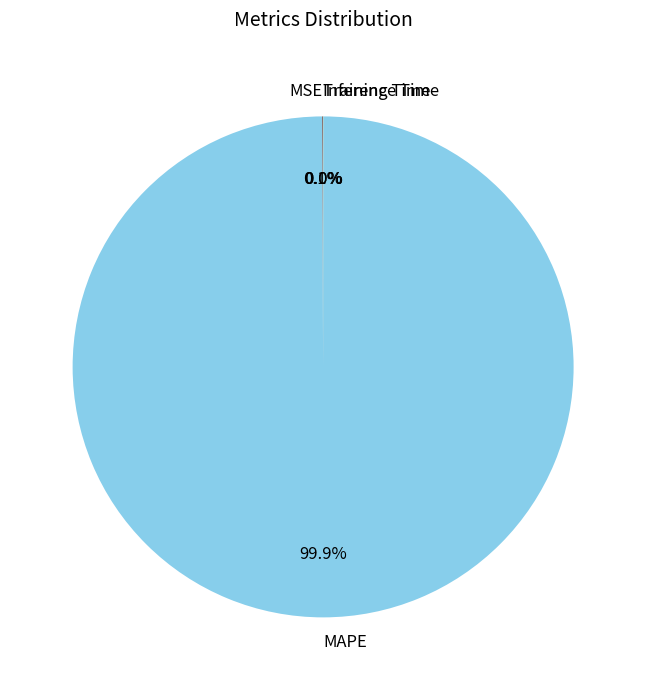

To the nearest percent, what is the average slice percentage?

25%